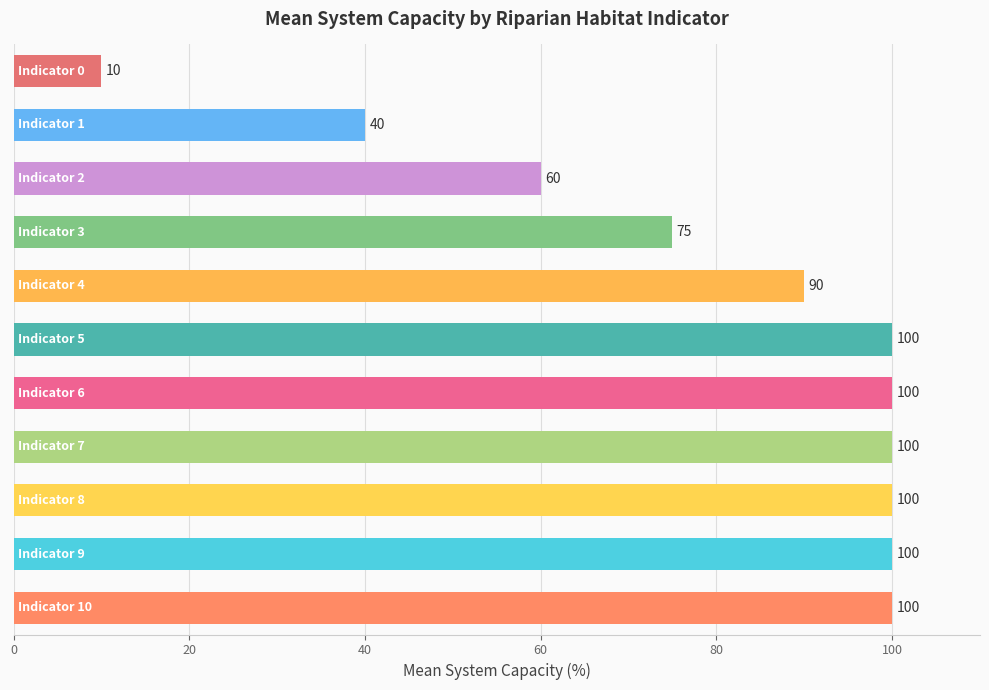

What is the value of the 6th bar from the top?

100